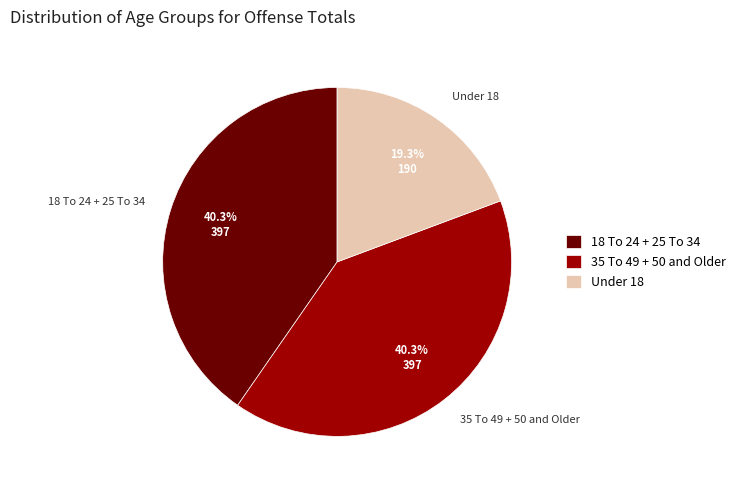

What is the ratio of the value at 18 To 24 + 25 To 34 to the value at Under 18?

2.1